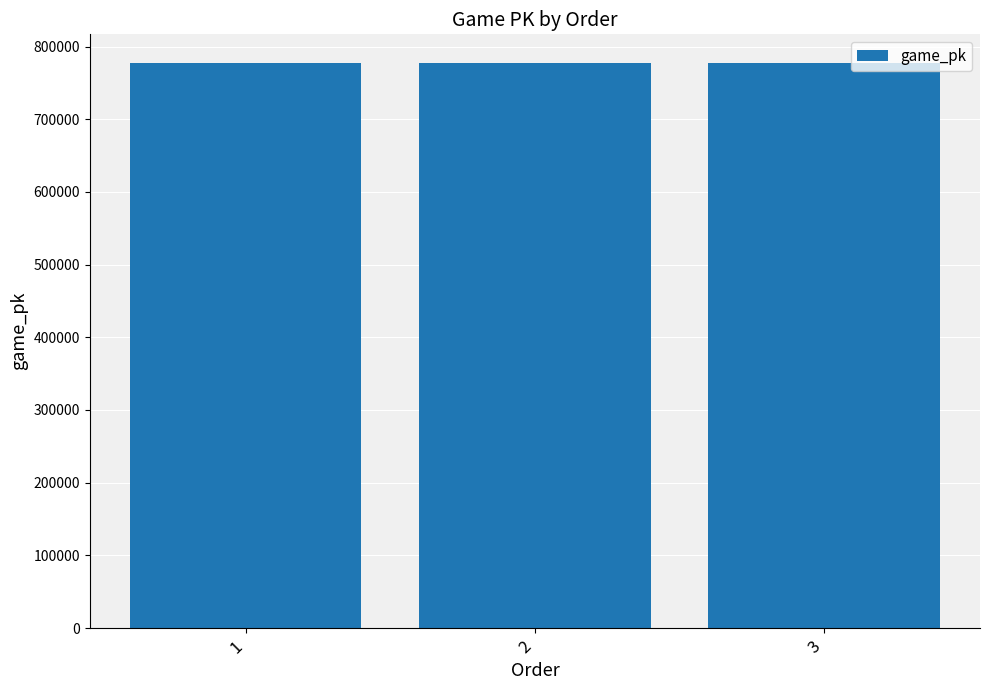

What is the sum of all values?

2333530